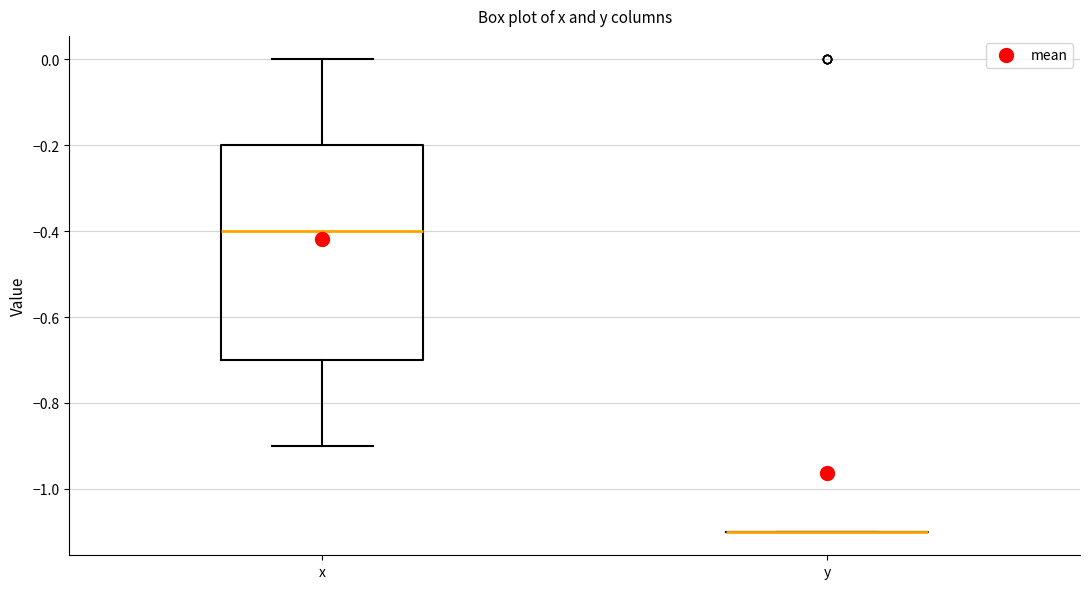

Which box is the tallest, from its lower edge to its upper edge?

x